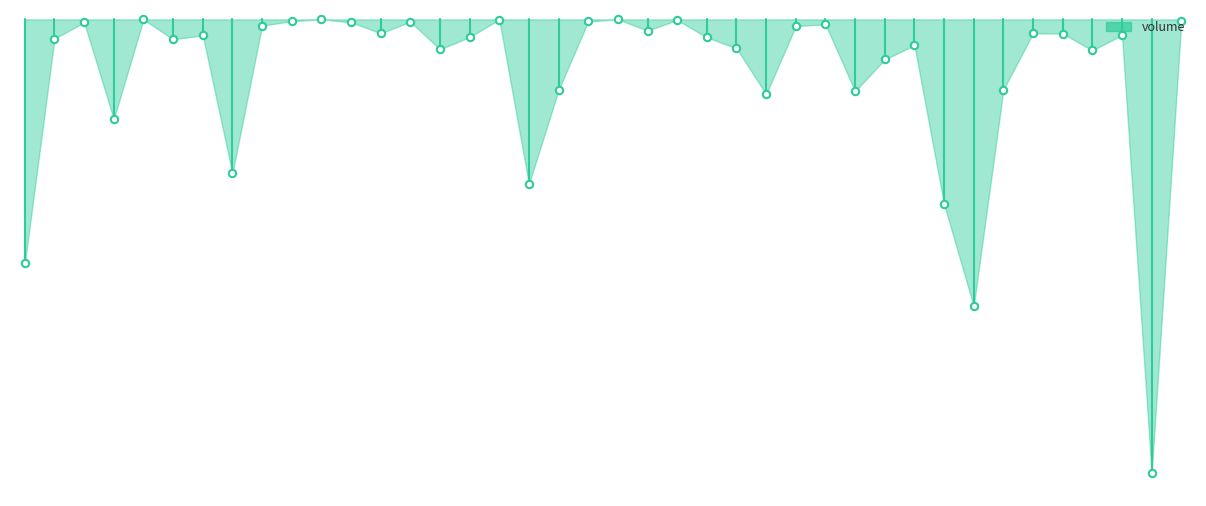

What is the change in value from −5 to 0?

-389930.0